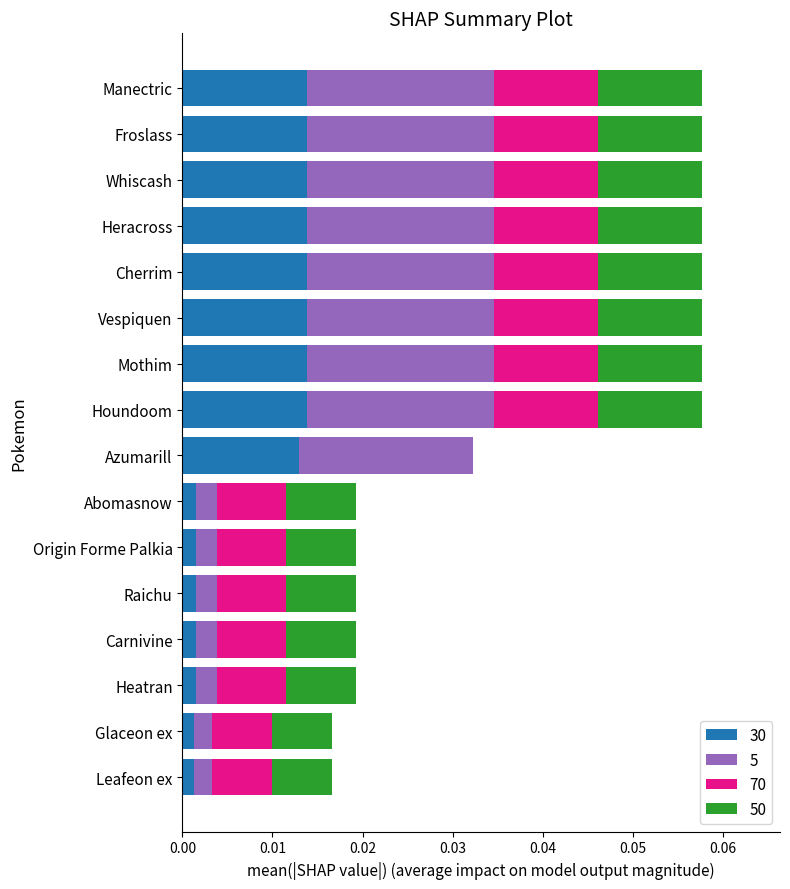

True or false: 30 has a value of 0.0 at Cherrim.

True